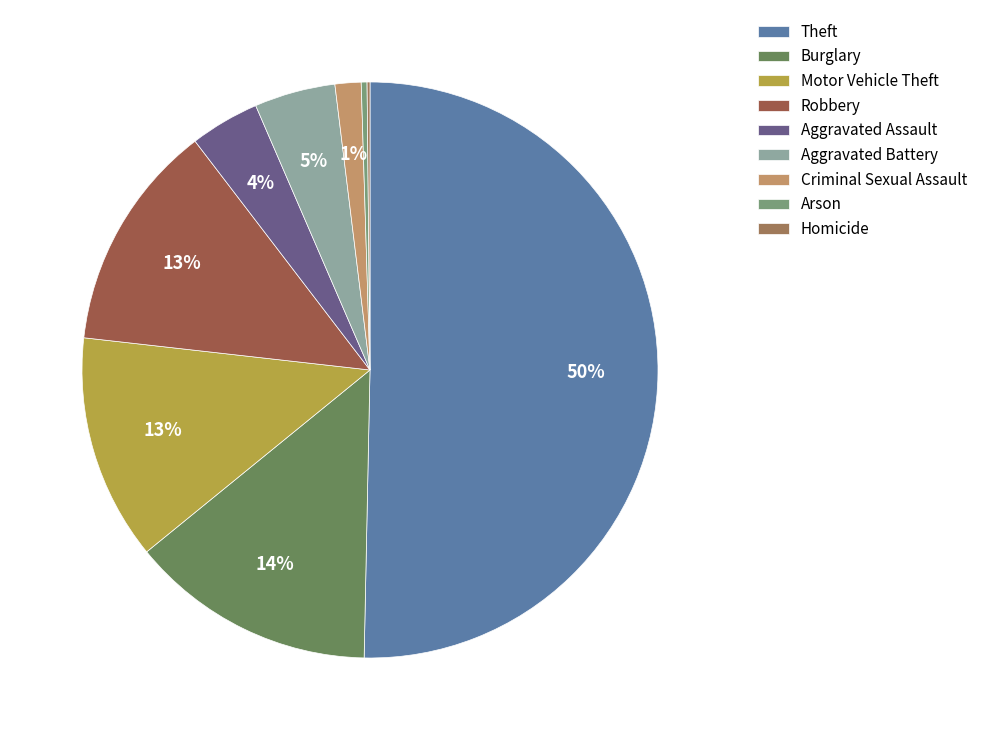

To the nearest percent, what percentage of the pie is Criminal Sexual Assault?

1%